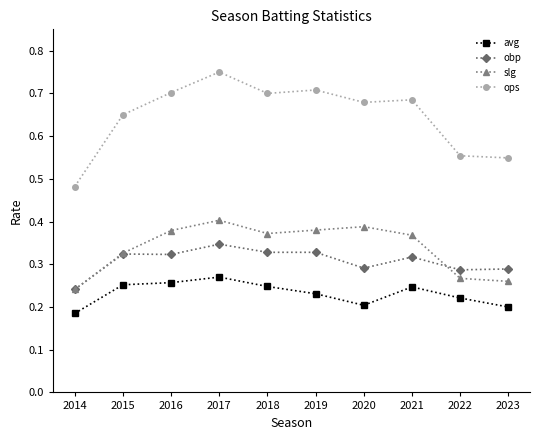

What is the total value across all series at 2015?

1.6